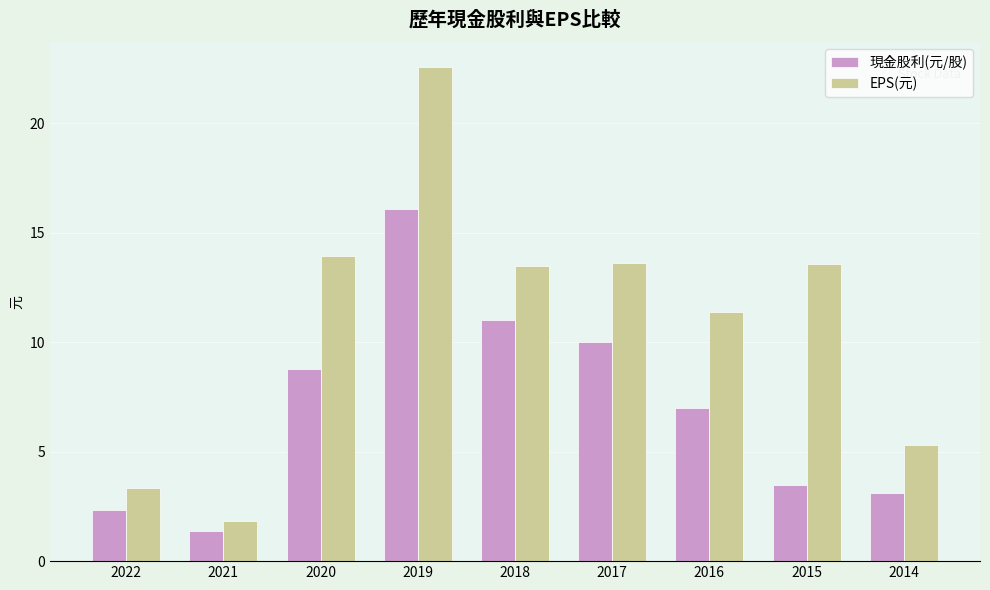

List the series in order of their overall mean, highest first.

EPS(元), 現金股利(元/股)